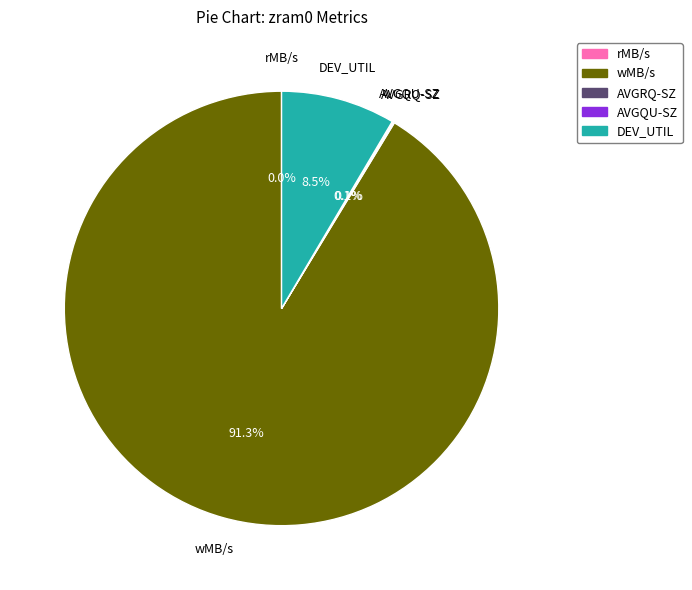

Is there any slice that represents more than half of the pie?

Yes